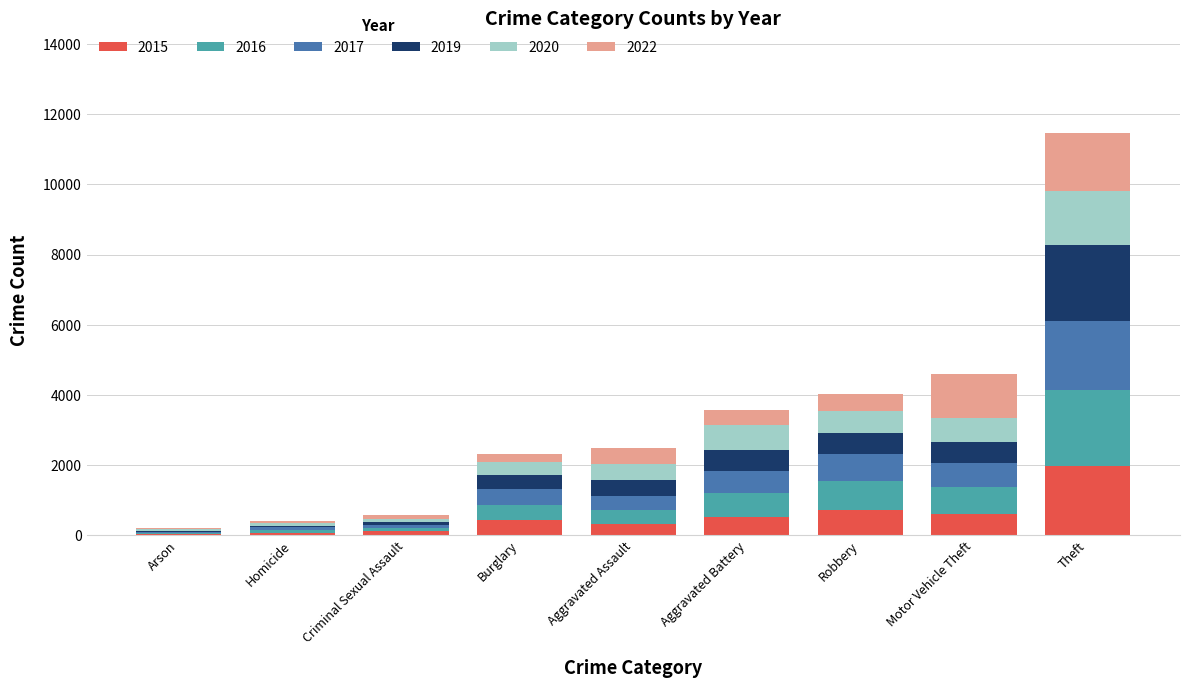

At which category is the sum across all series the highest?

Theft